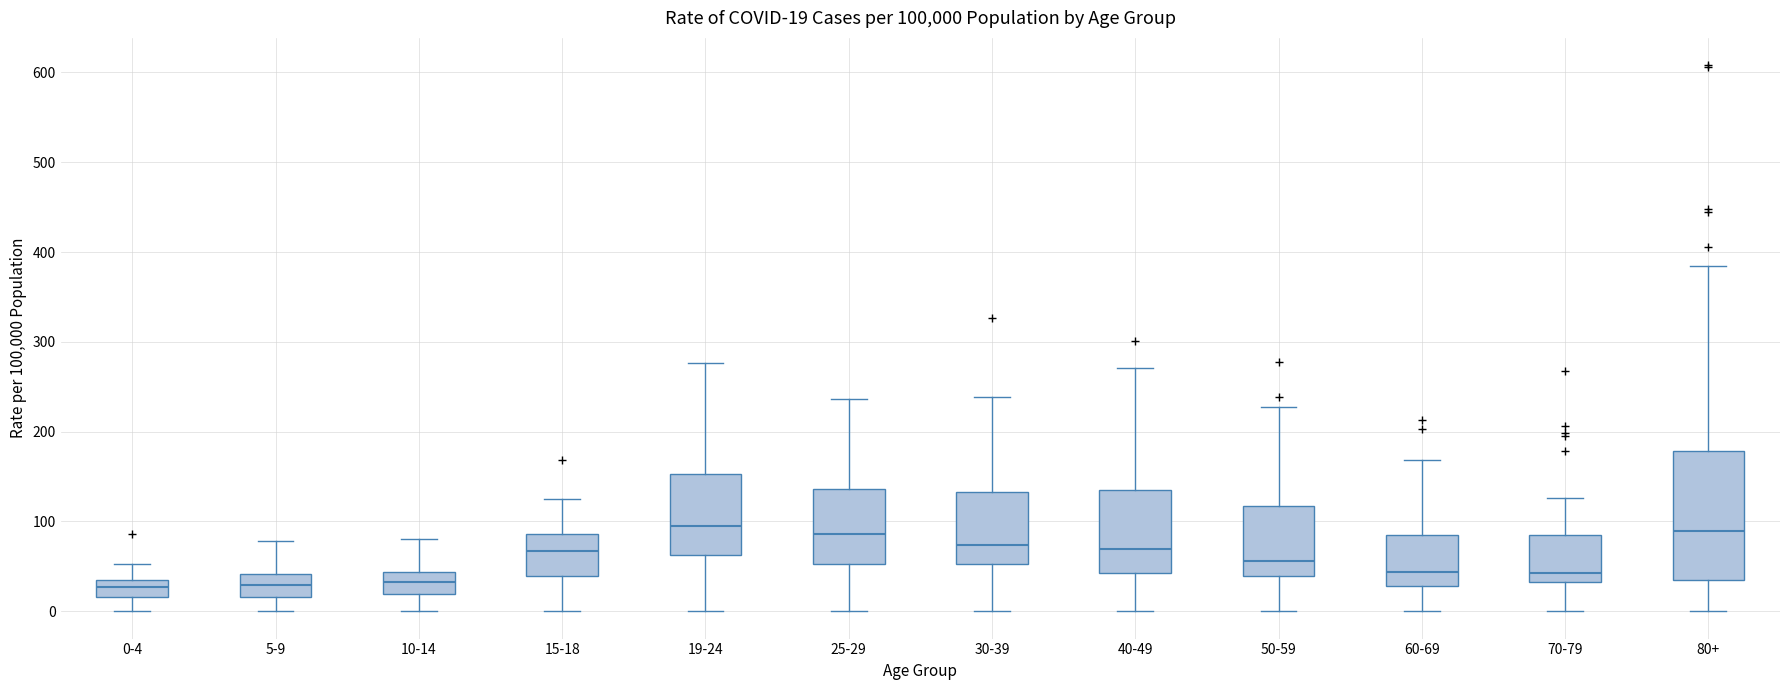

Comparing the boxes themselves (not the whiskers), which one is the tallest?

80+